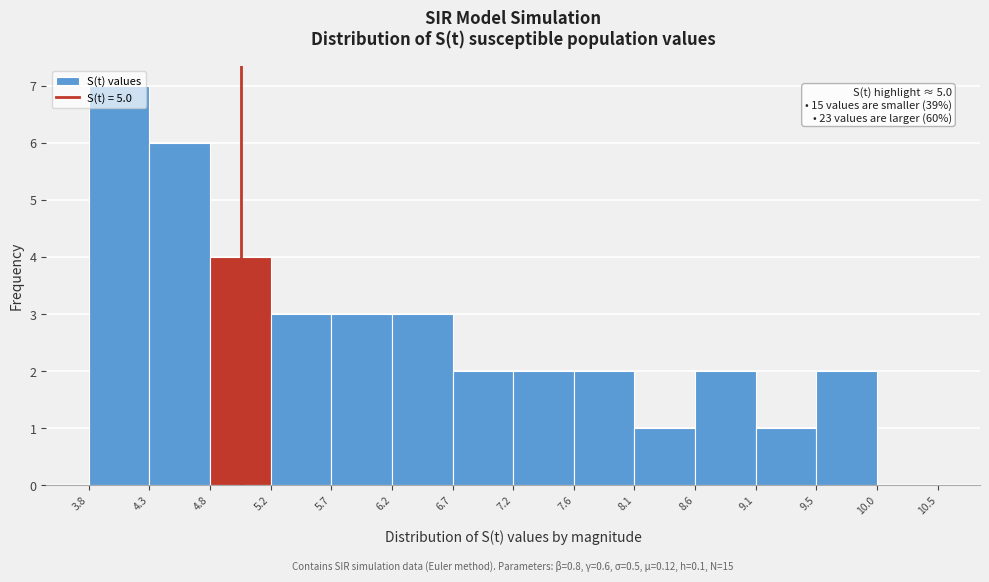

Over which range of the x-axis is the bar tallest?

3.8 to 4.3